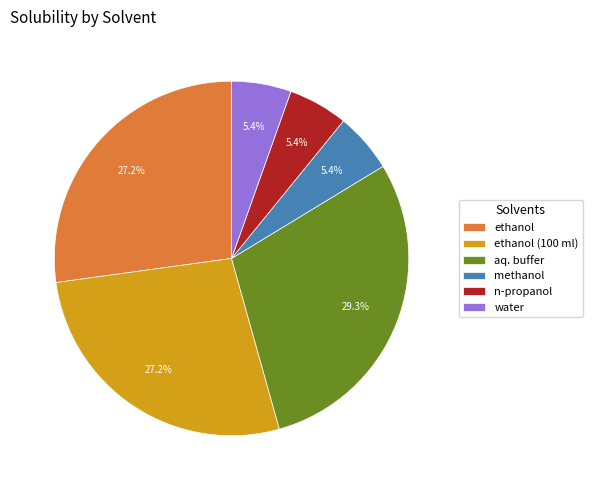

What is the ratio of the value at ethanol to the value at aq. buffer?

0.9